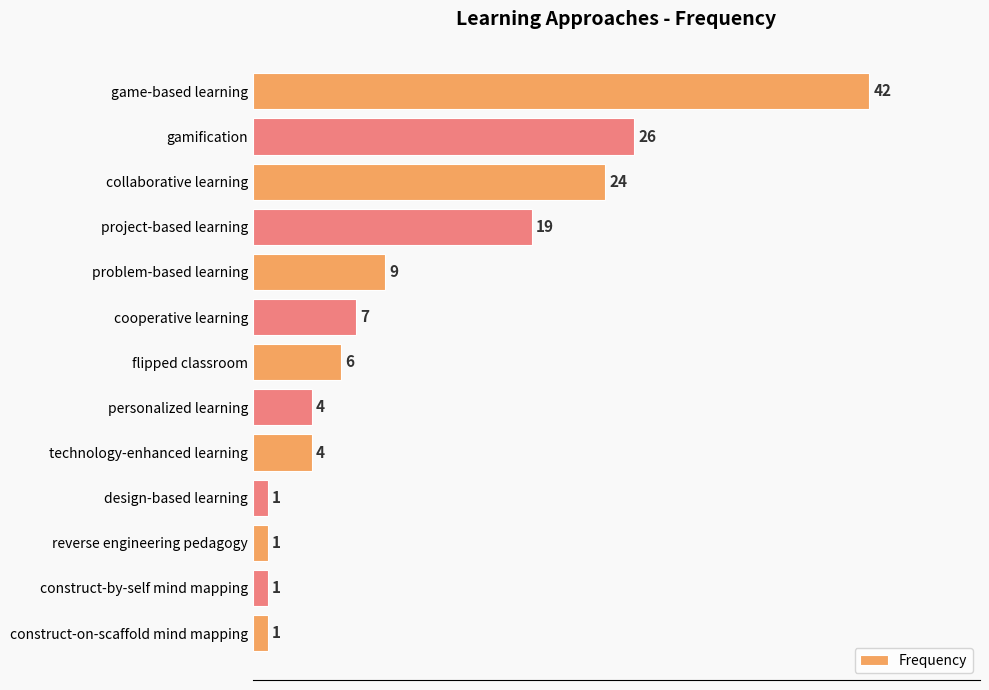

What is the change in value from game-based learning to technology-enhanced learning?

-38